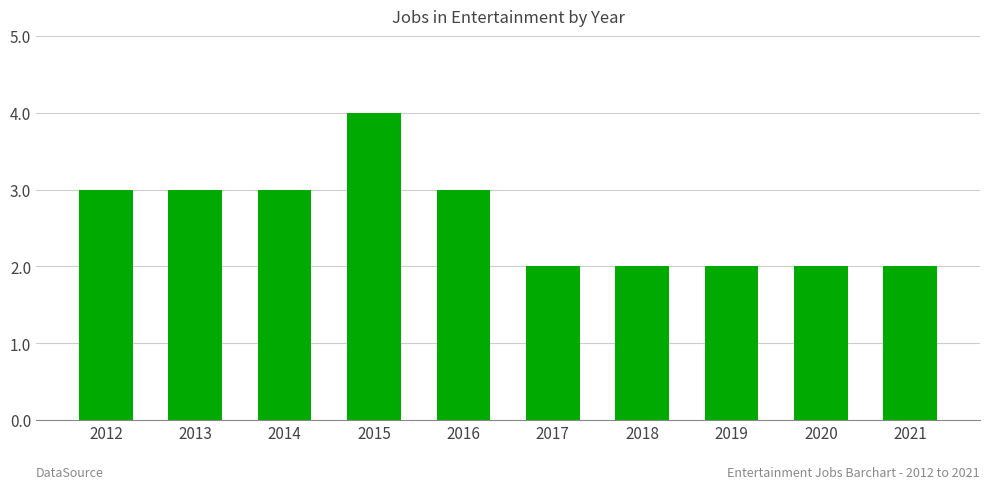

How many distinct data groups are displayed?

1